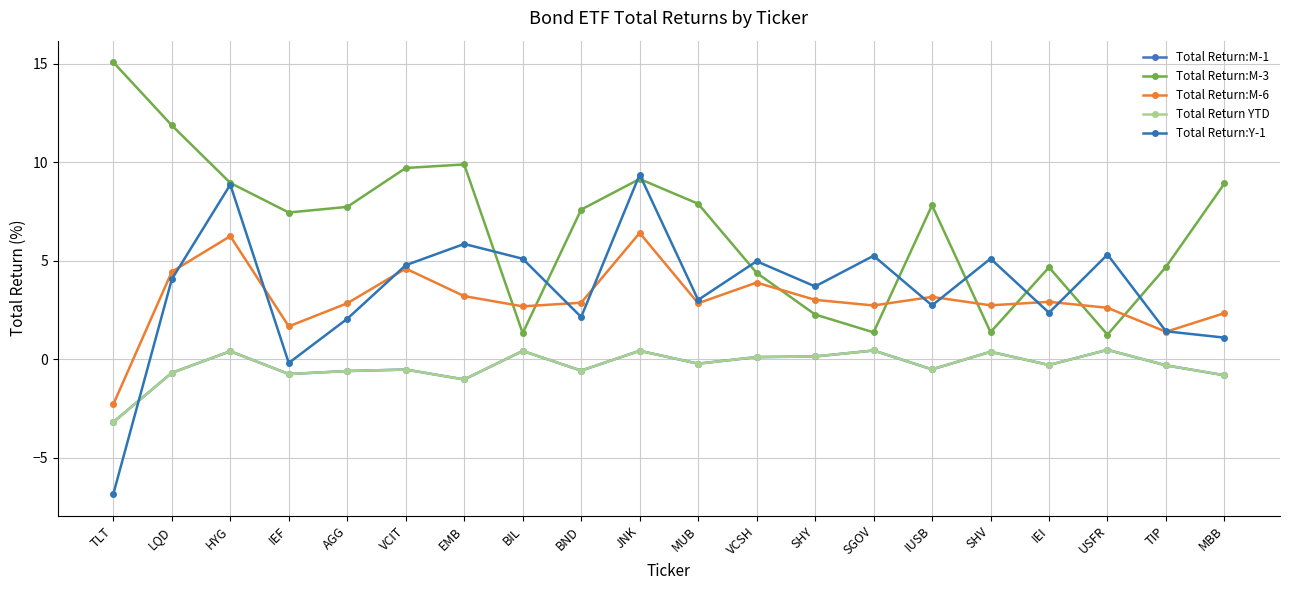

What is the value of the Total Return:Y-1 point at the 2nd from the left?

4.1